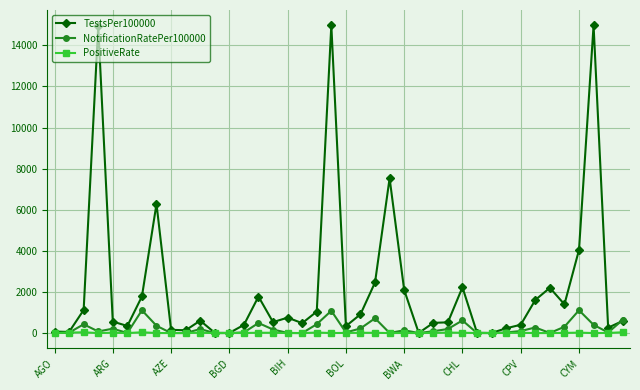

Rank the series by their maximum value, from lowest to highest.

PositiveRate, NotificationRatePer100000, TestsPer100000